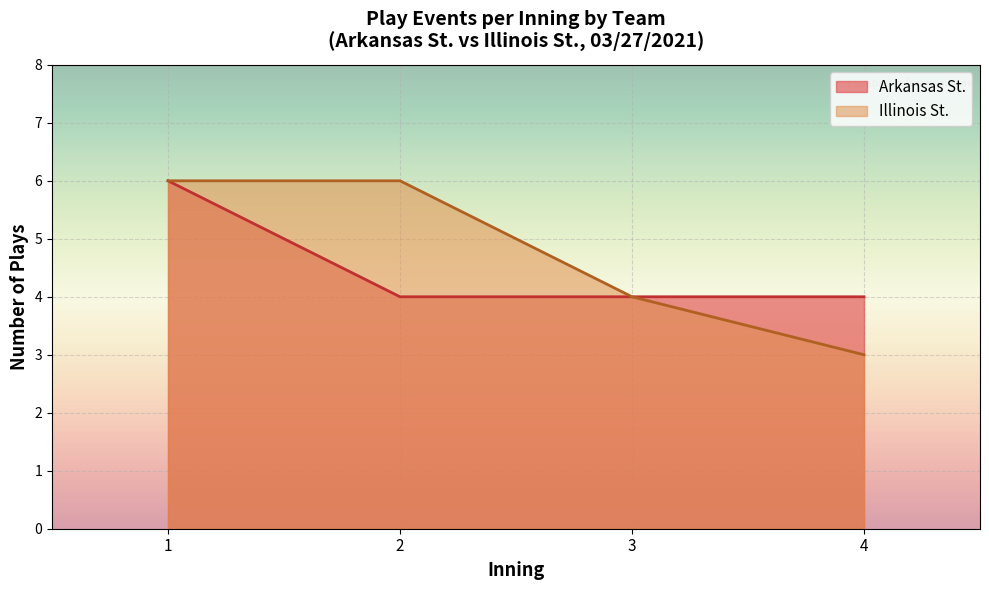

What is the minimum value for Arkansas St.?

4